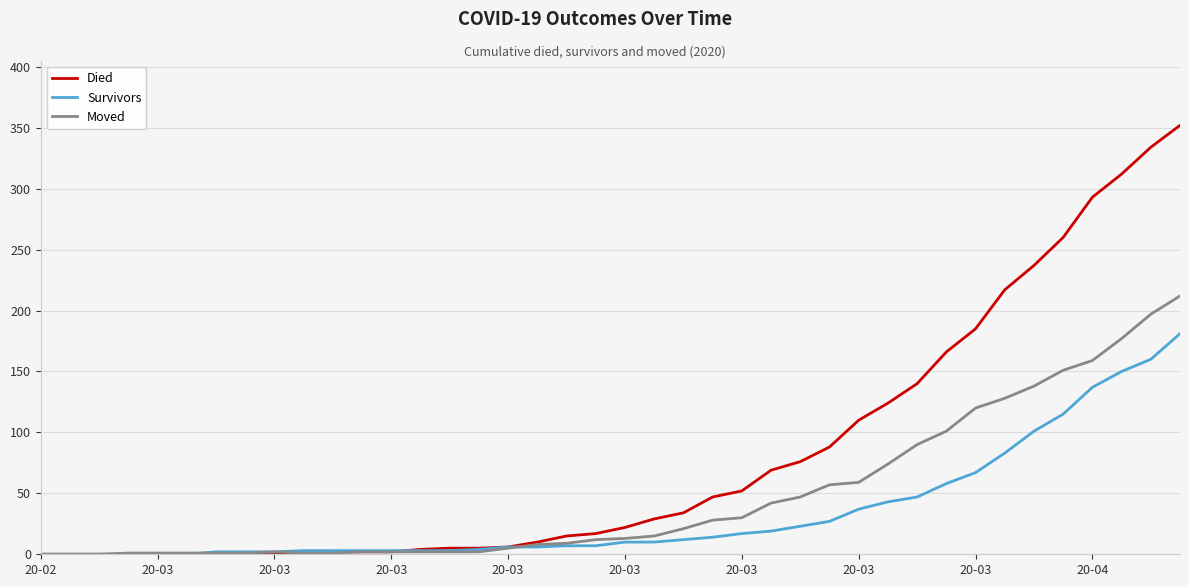

What is the maximum value shown in the chart?

352